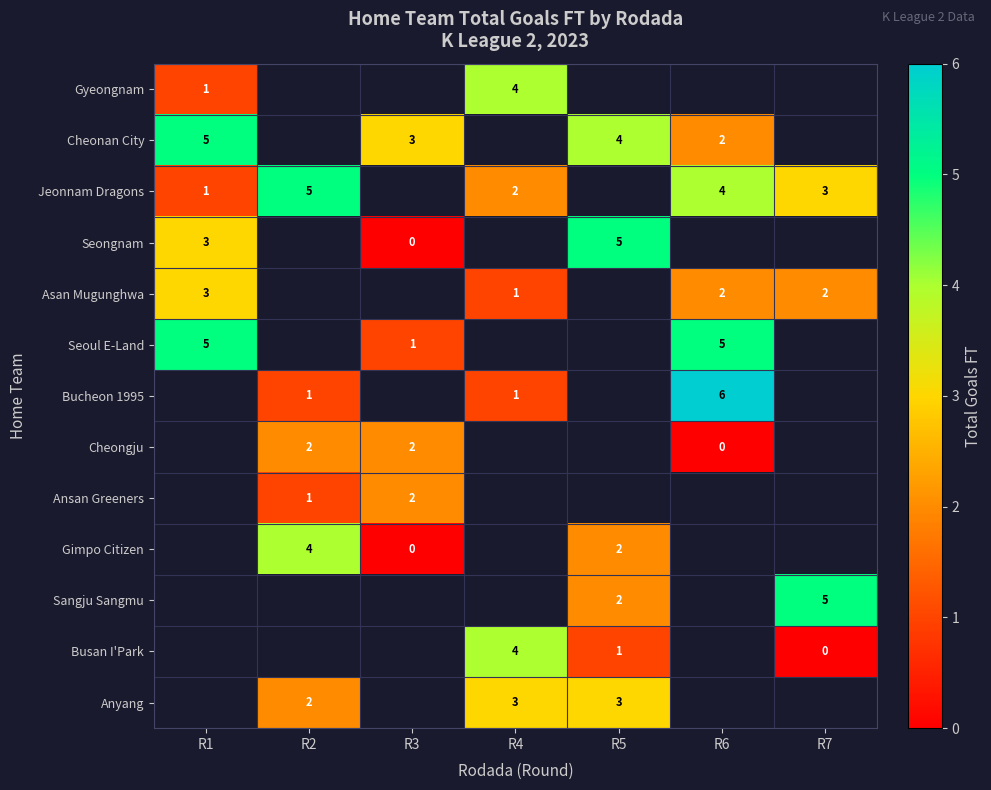

The value of Jeonnam Dragons at R2 is 5. True or false?

True